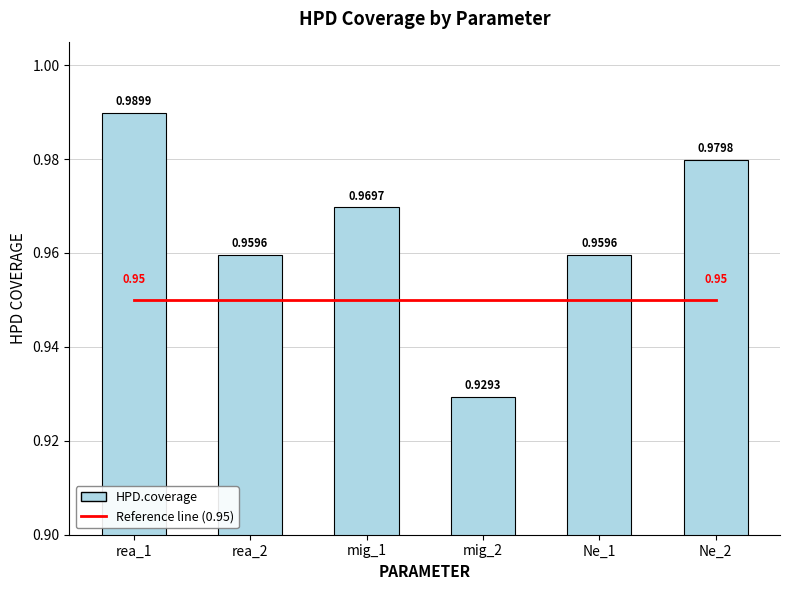

What is the label of the 4th bar from the right?

mig_1